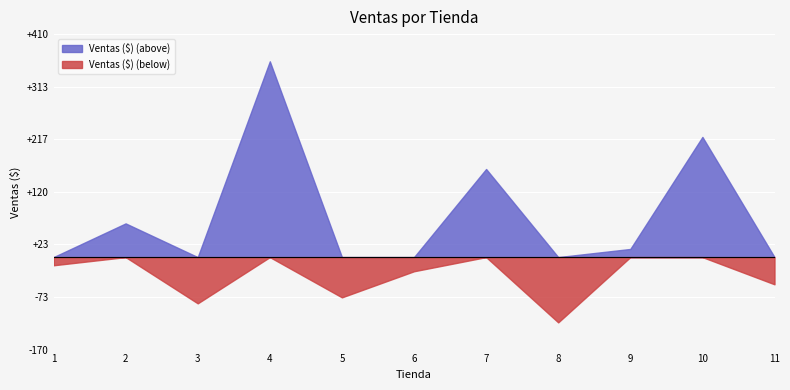

How many interior local peaks (higher than both neighbors) does the data have?

4